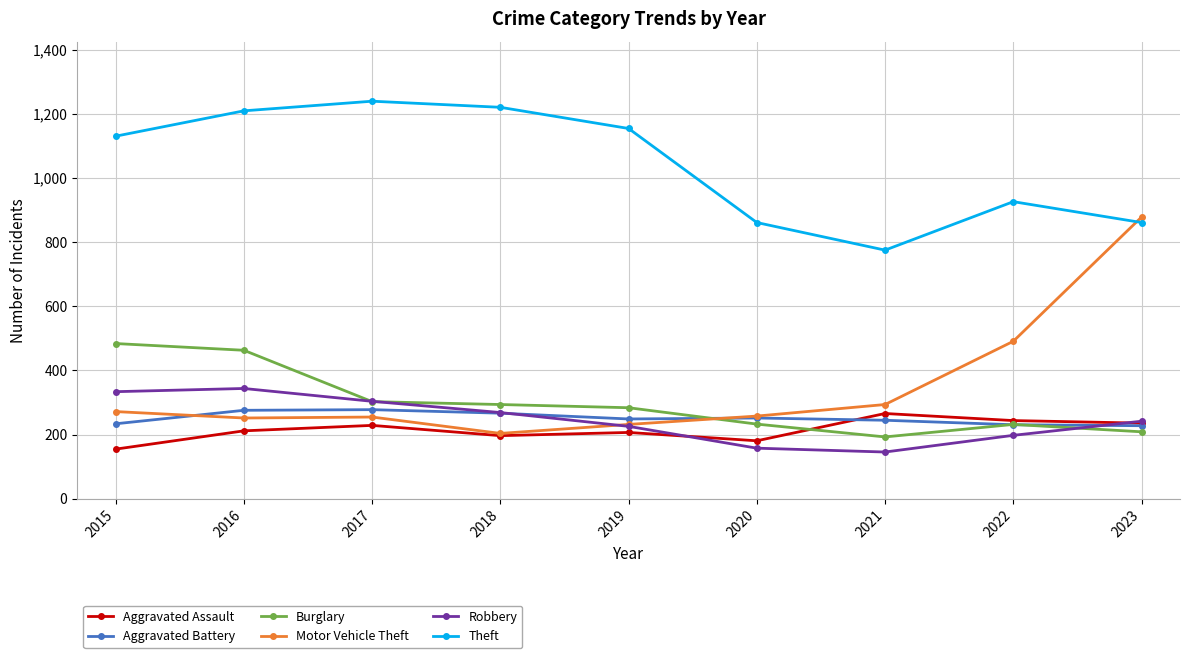

Which series has the largest total across all categories?

Theft